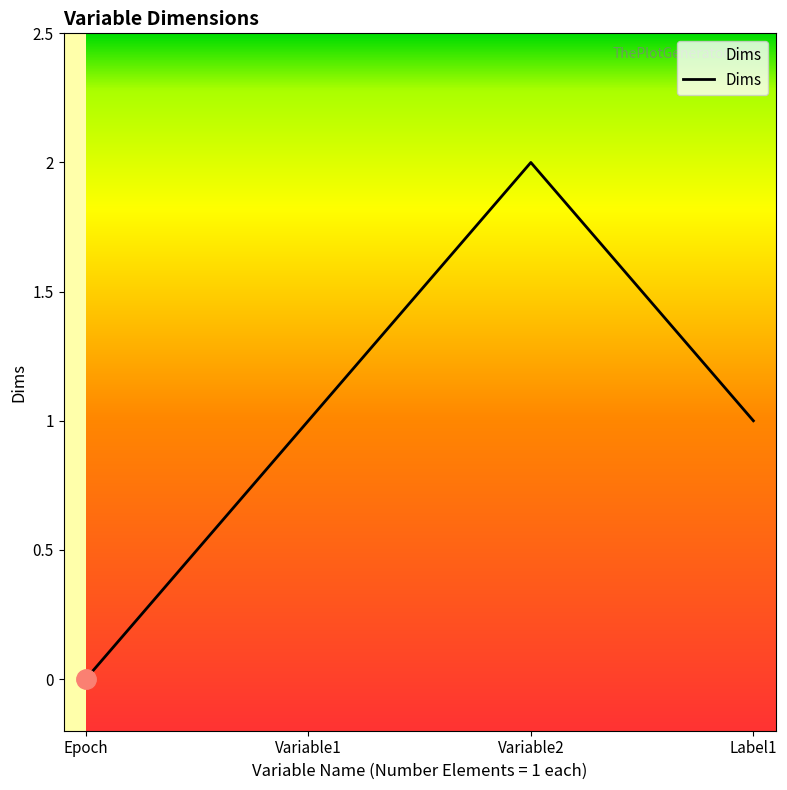

Is it true that the value at Variable1 is 0?

False